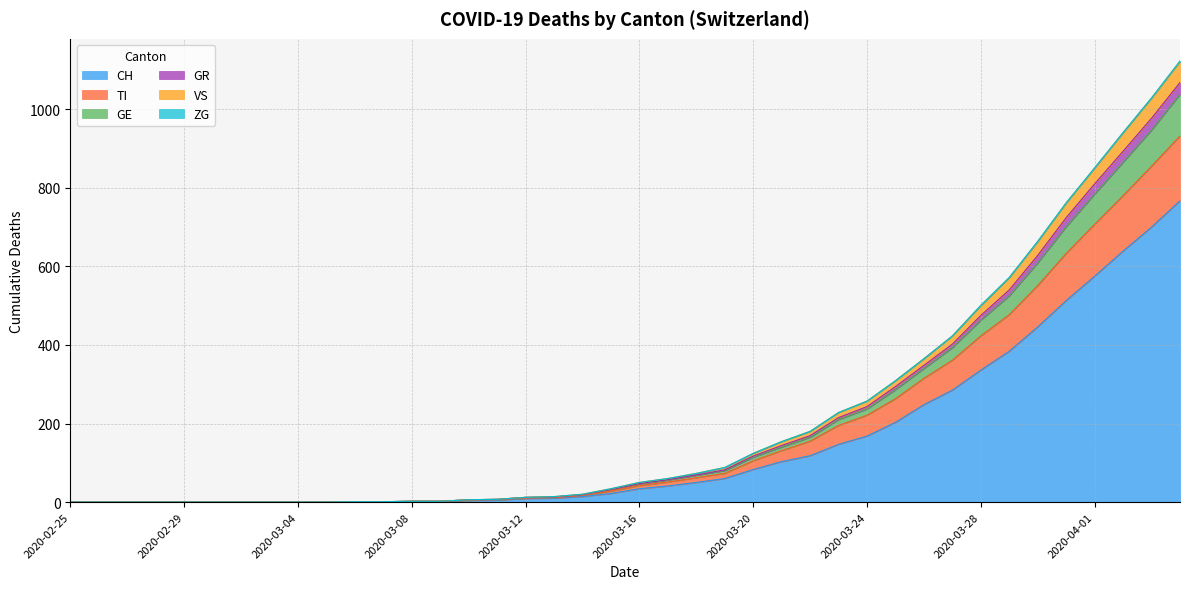

At which label does VS reach its peak?

2020-04-04